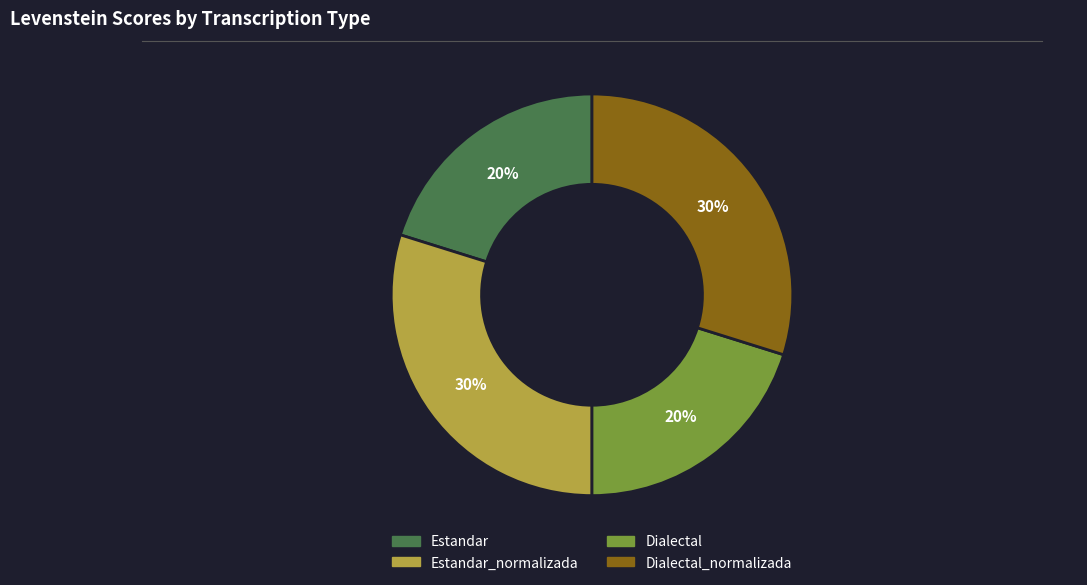

To the nearest percent, what is the difference between the largest and smallest slice percentages?

10%